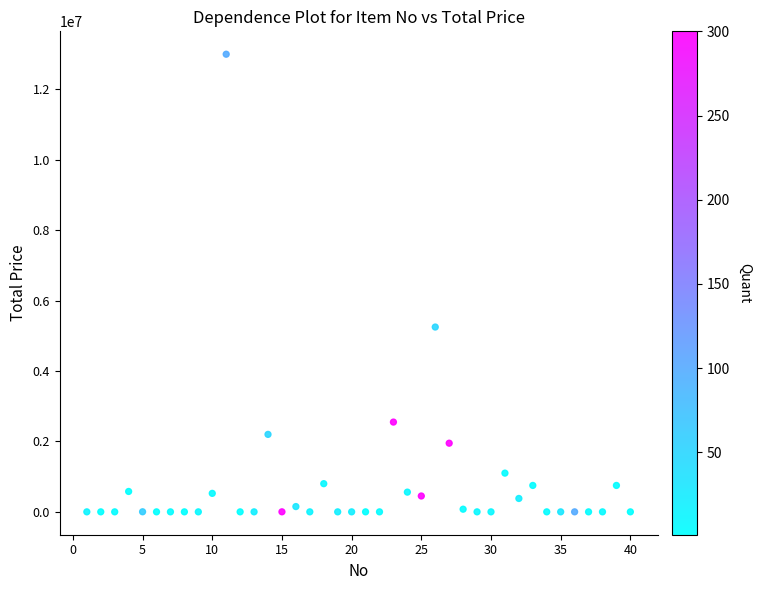

What is the range of Y values (max minus min)?

13000000.0